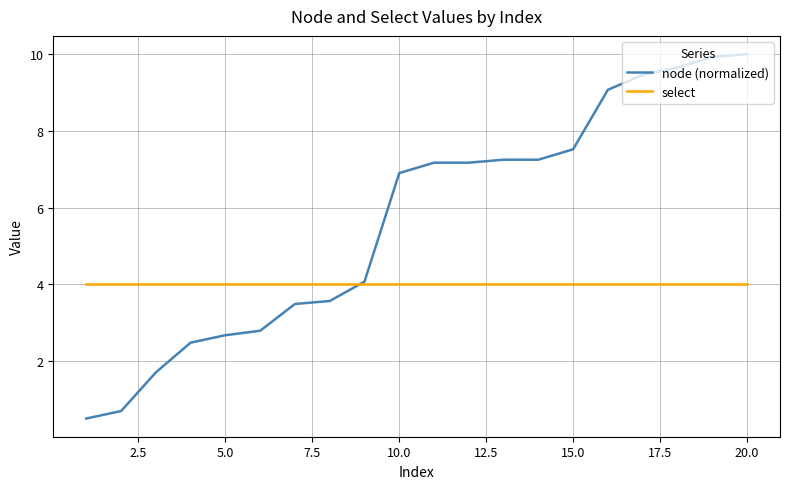

What are all the series names shown in the legend?

node (normalized), select